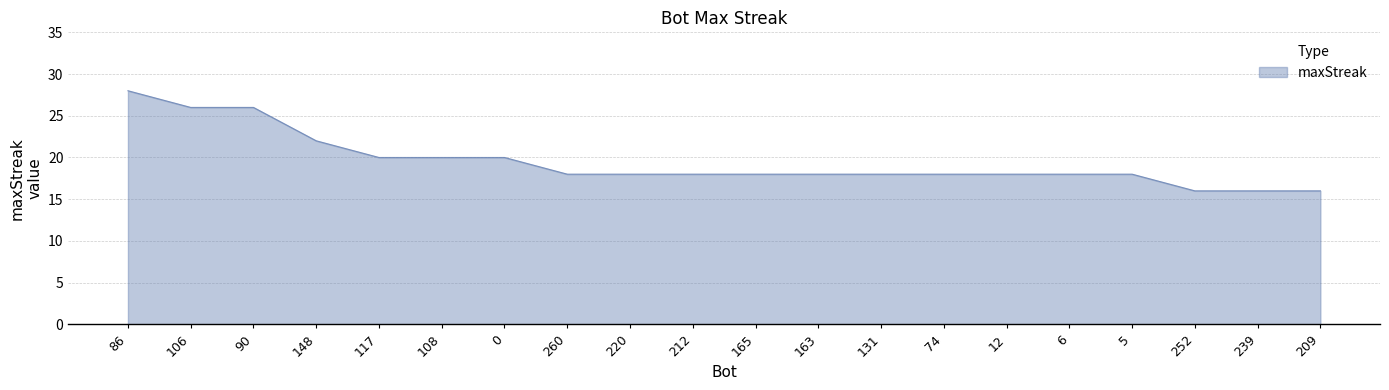

Is it true that the value at 6 is 18?

True